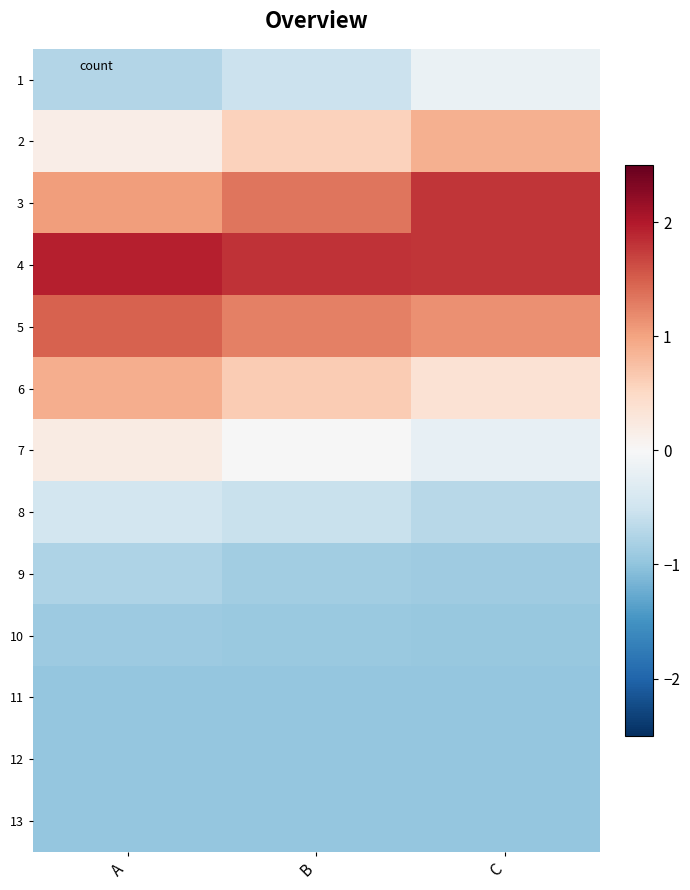

List the series in order of their peak value, lowest first.

13, 12, 11, 10, 9, 8, 1, 7, 2, 6, 5, 3, 4